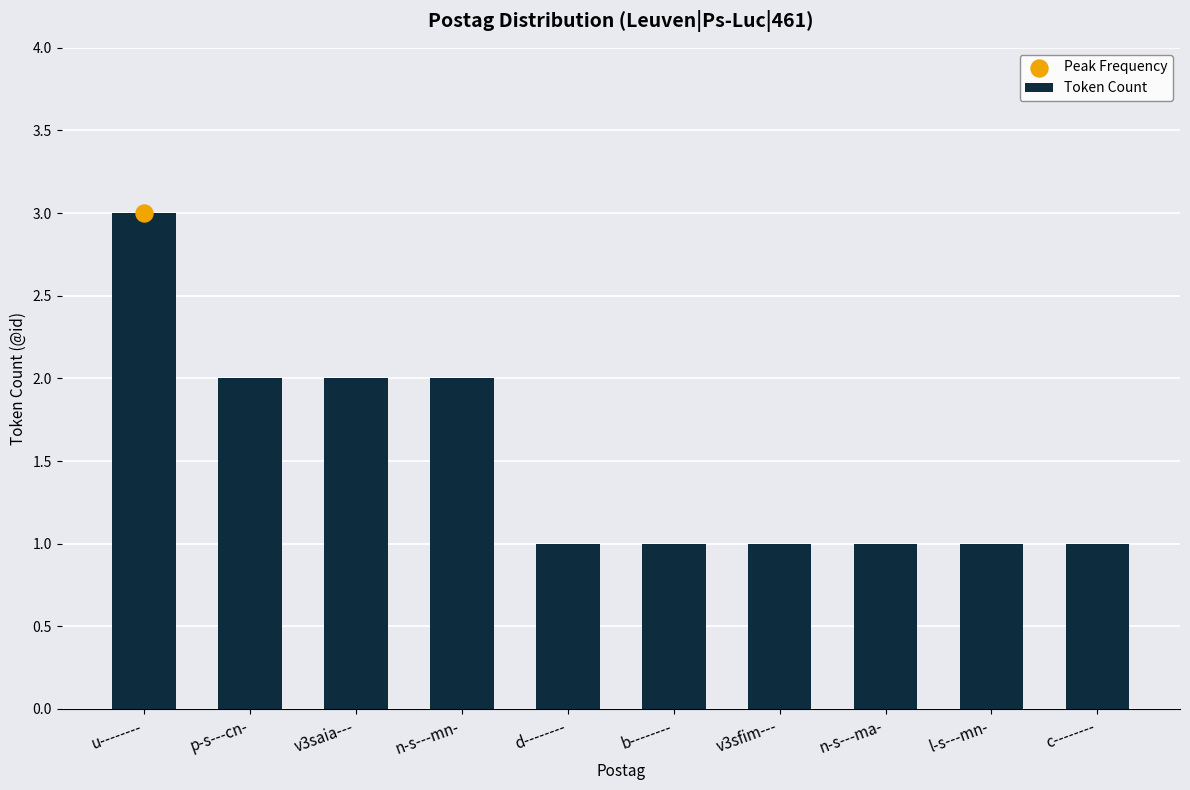

Approximately how many times larger is the value at p-s---cn- compared to n-s---ma-?

2.0